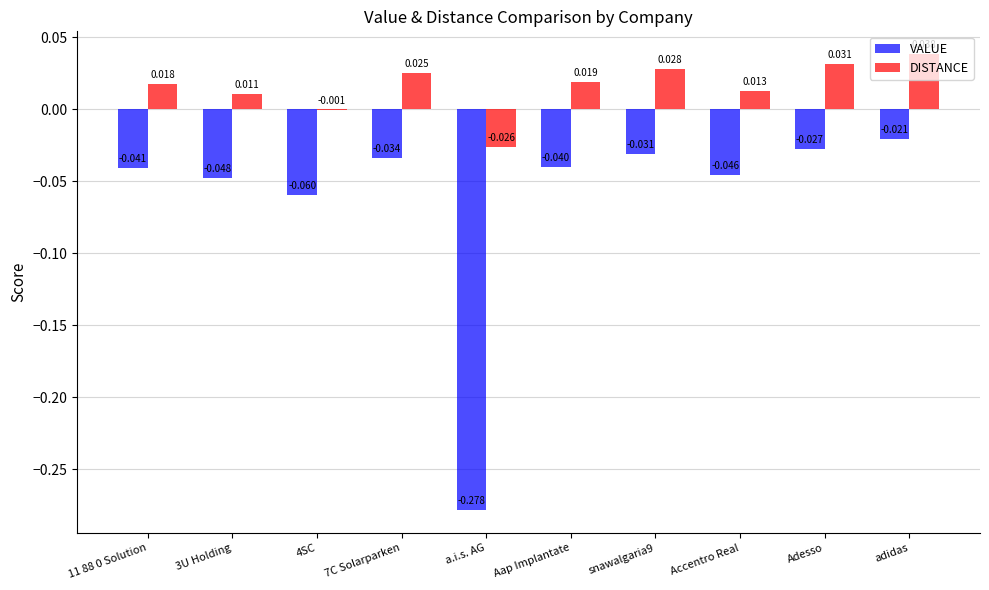

At which label is DISTANCE closest to 0?

4SC